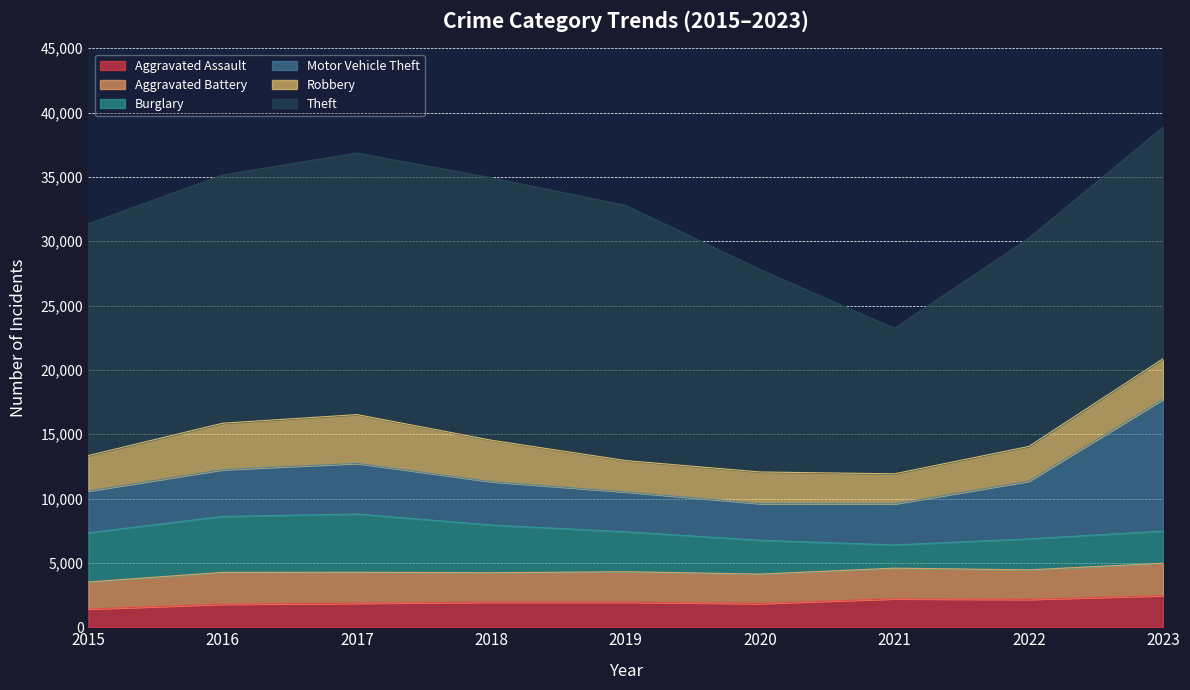

Where does the Theft series first go above 18013?

2016